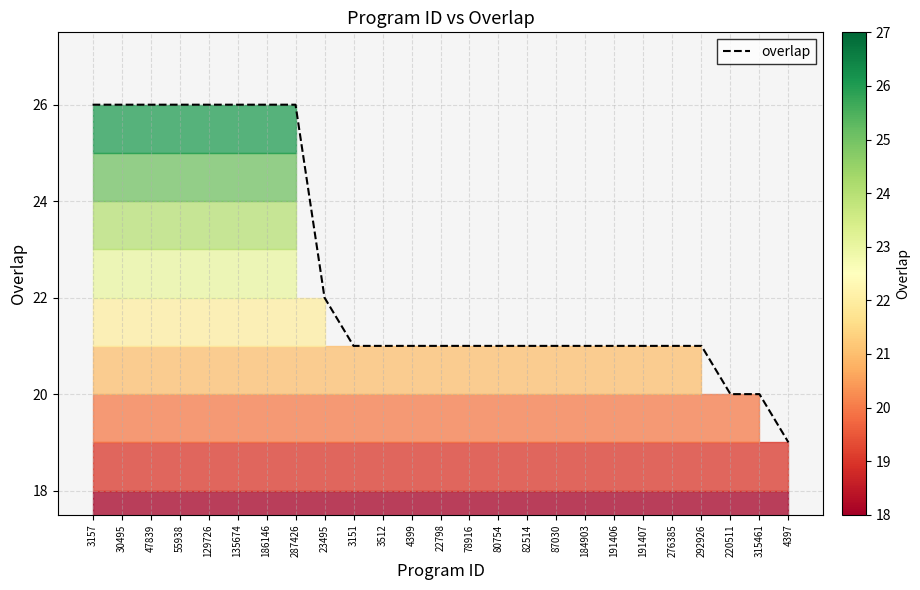

What is the smallest value displayed?

19